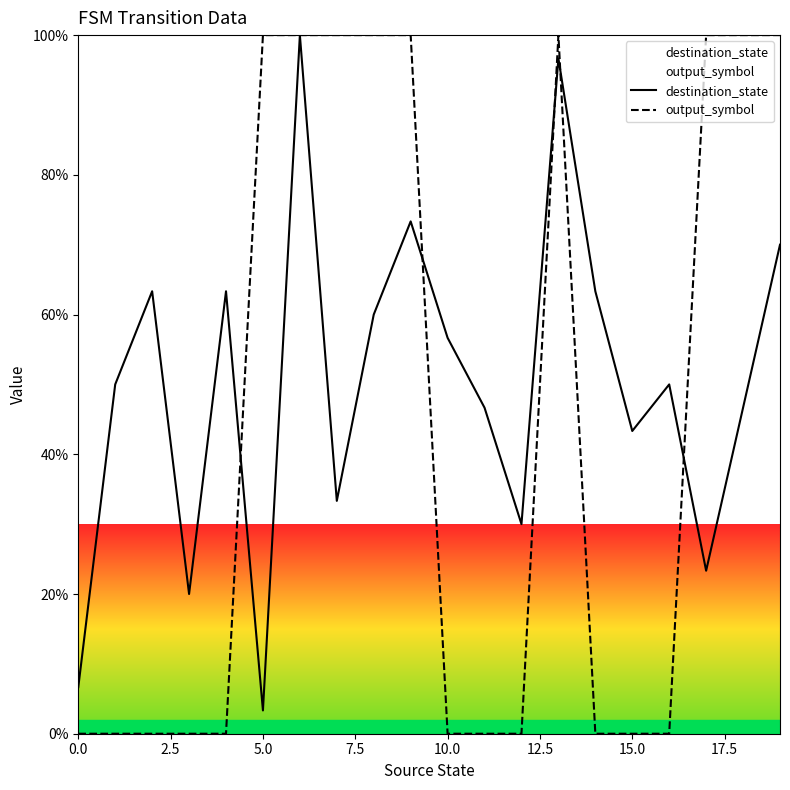

Rank the series by their average value, from highest to lowest.

destination_state, output_symbol